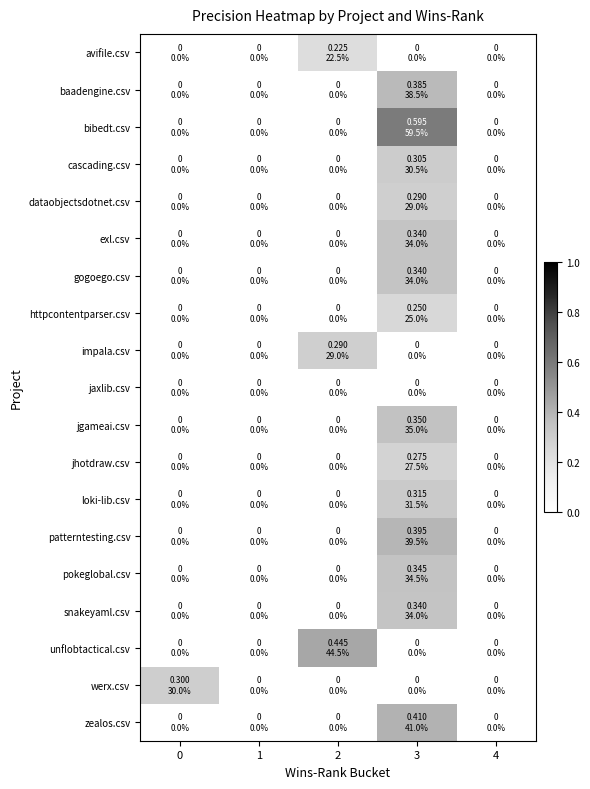

Which has a higher value, 3 or 2?

2